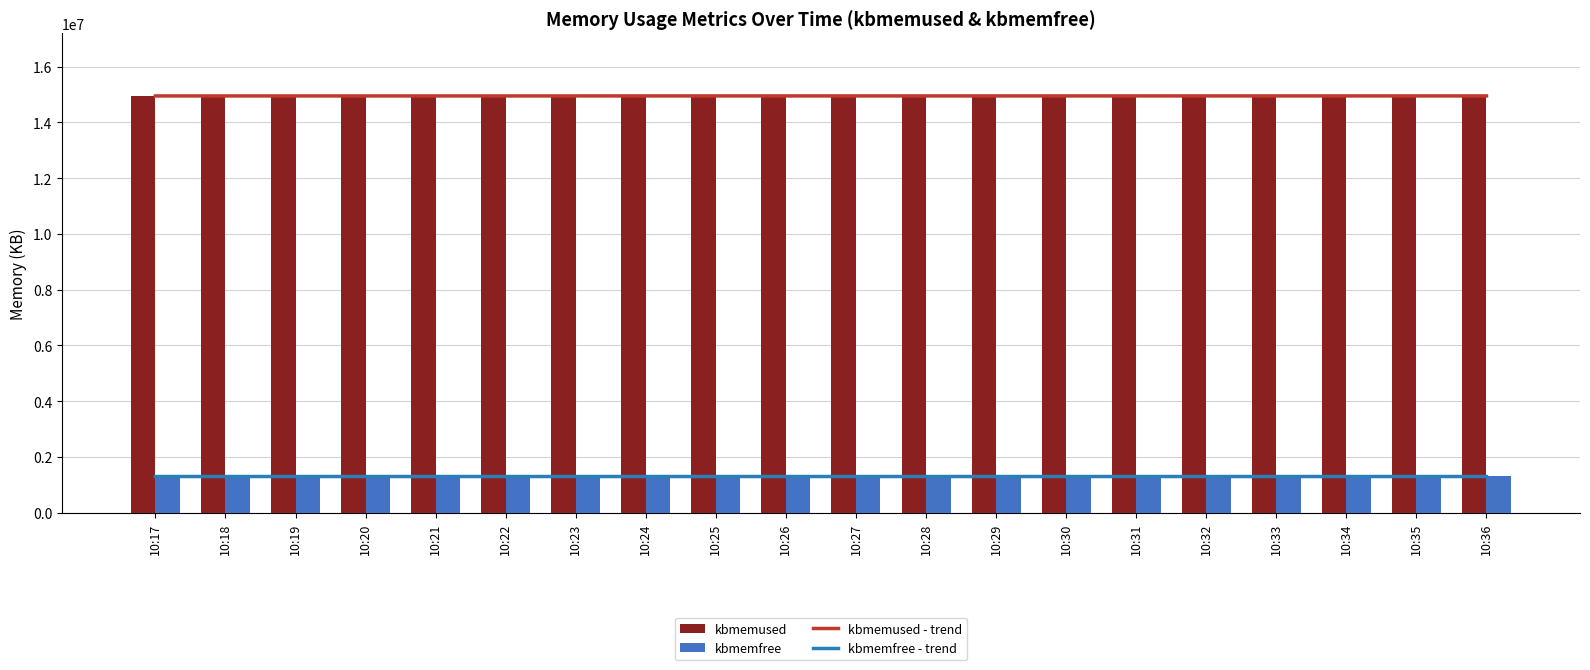

What is the value of the kbmemused bar at the 5th from the left?

14947968.0